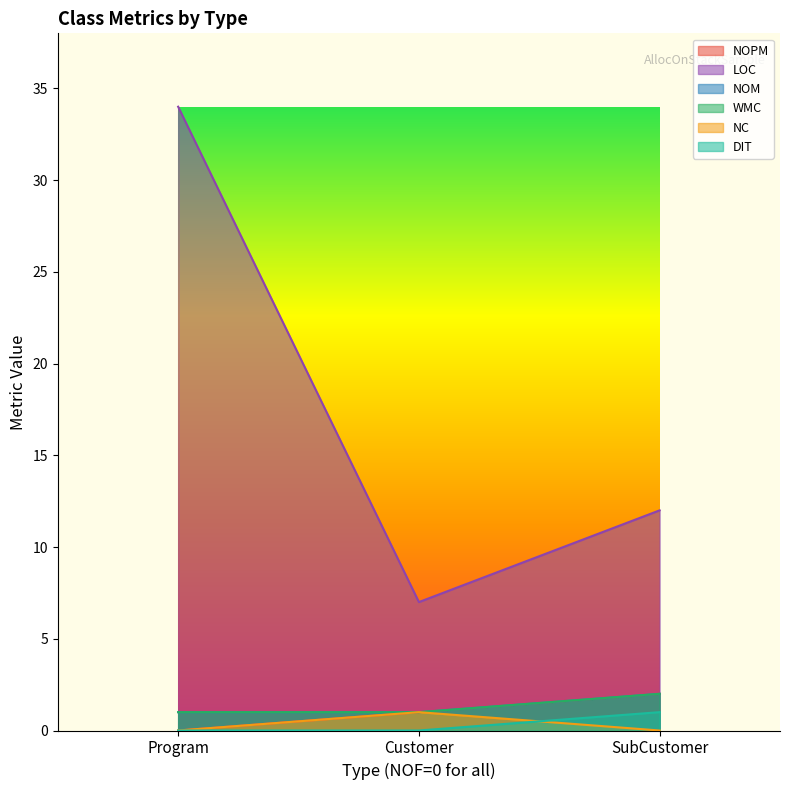

At which label is LOC closest to 20?

SubCustomer